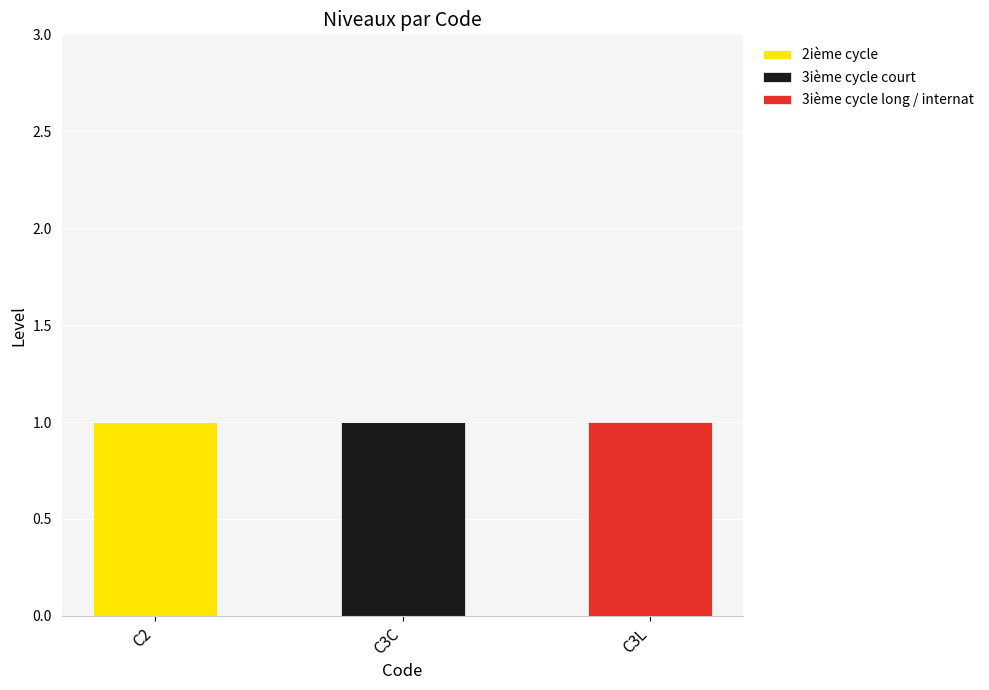

The 2ième cycle series shows 2 at C2. True or false?

False